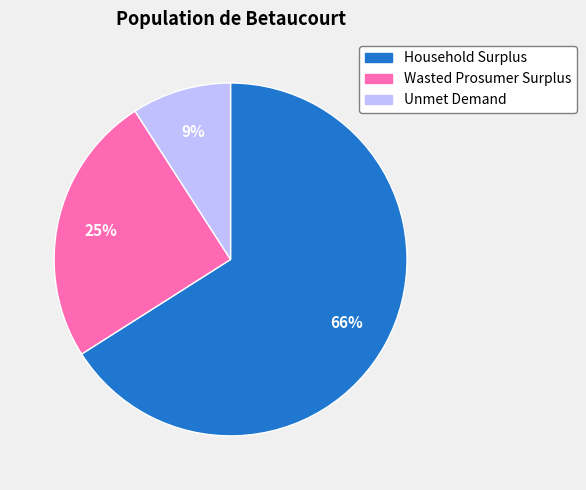

Which slice is the largest?

Household Surplus